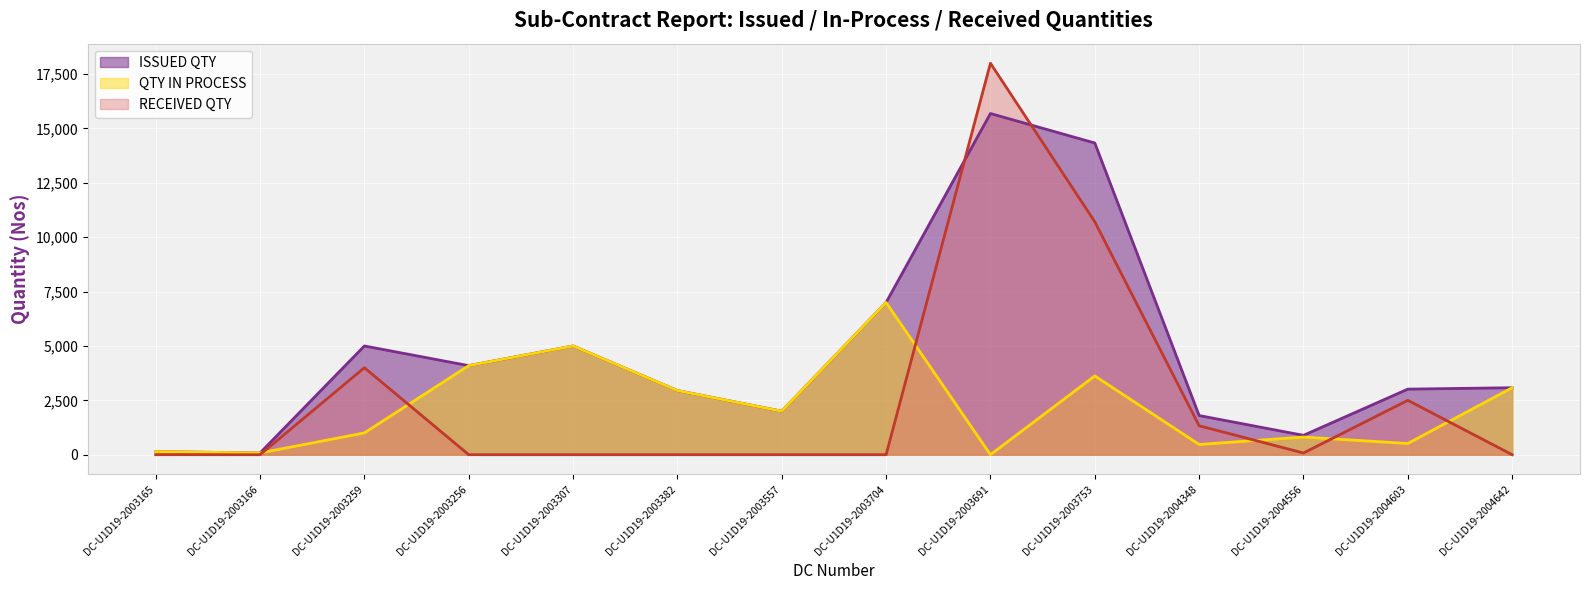

What position from the left is DC-U1D19-2003704?

8